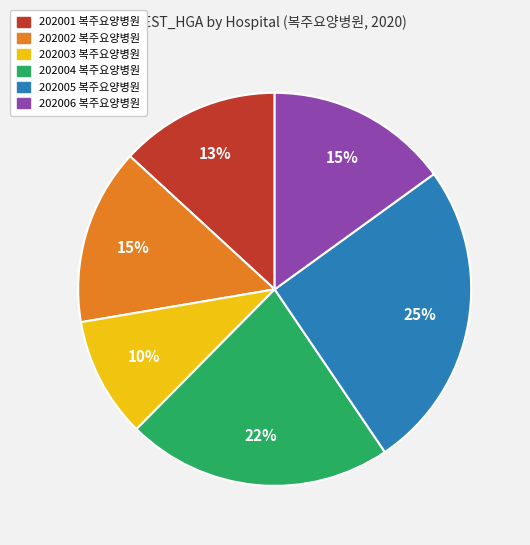

What is the ratio of the value at 202001 복주요양병원 to the value at 202006 복주요양병원?

0.9